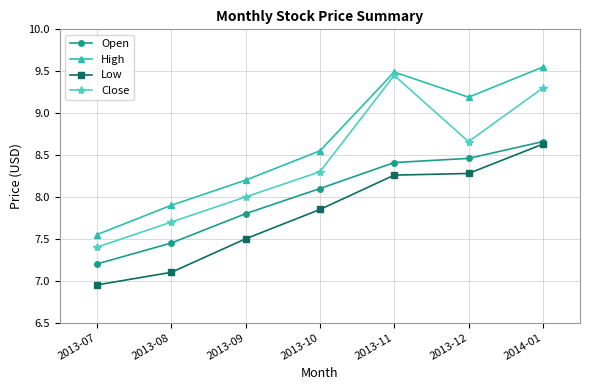

True or false: High and Low cross at least once.

False